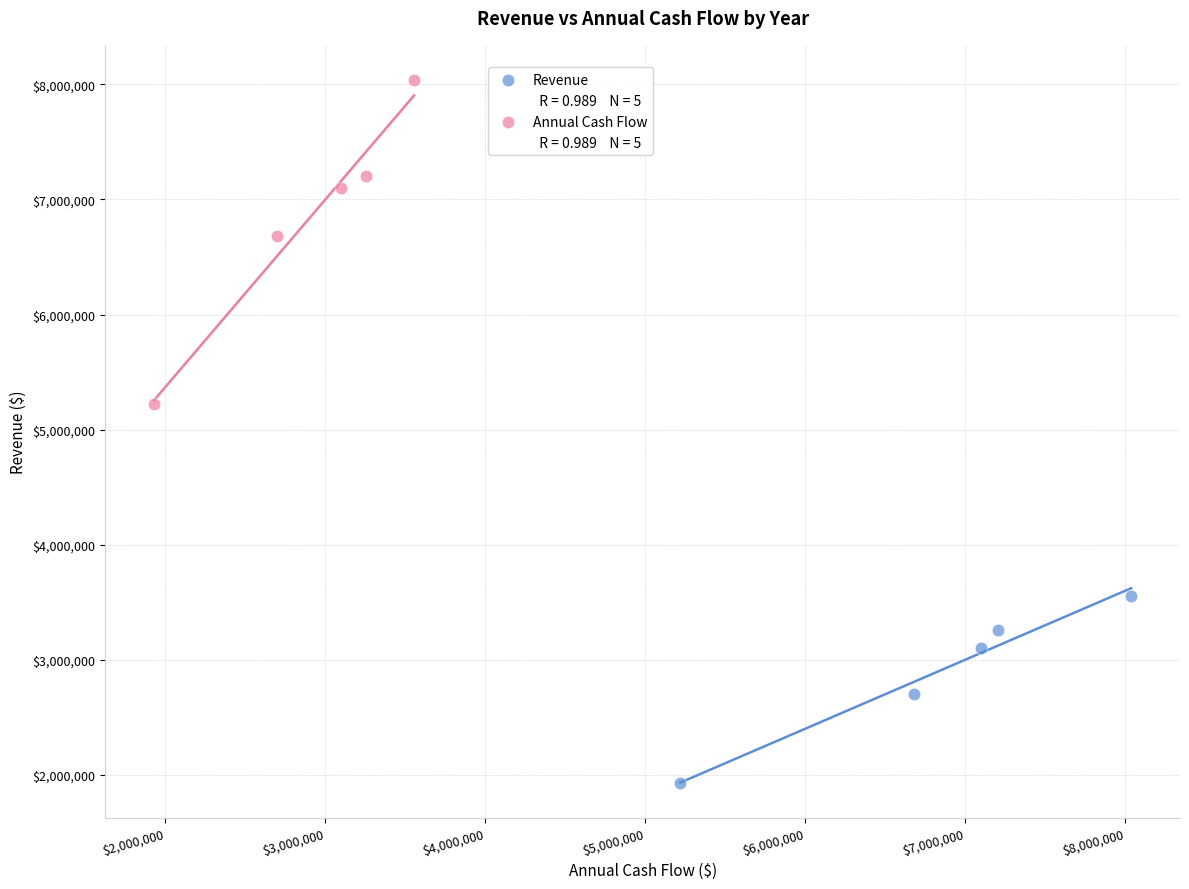

Which series contains the highest Y value?

Annual Cash Flow